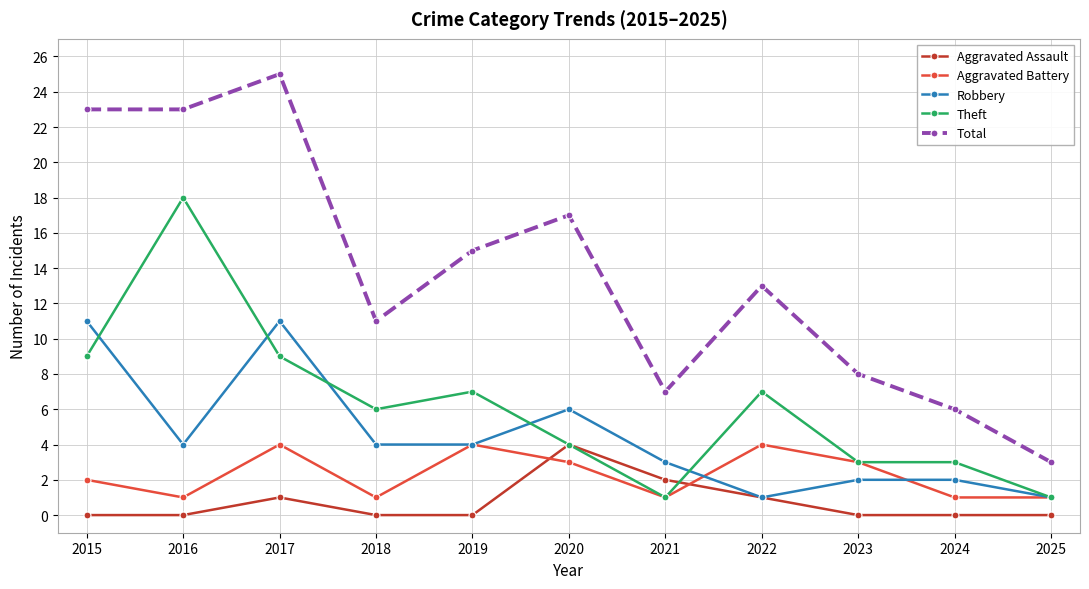

Which series changed the most between 2017 and 2018?

Total